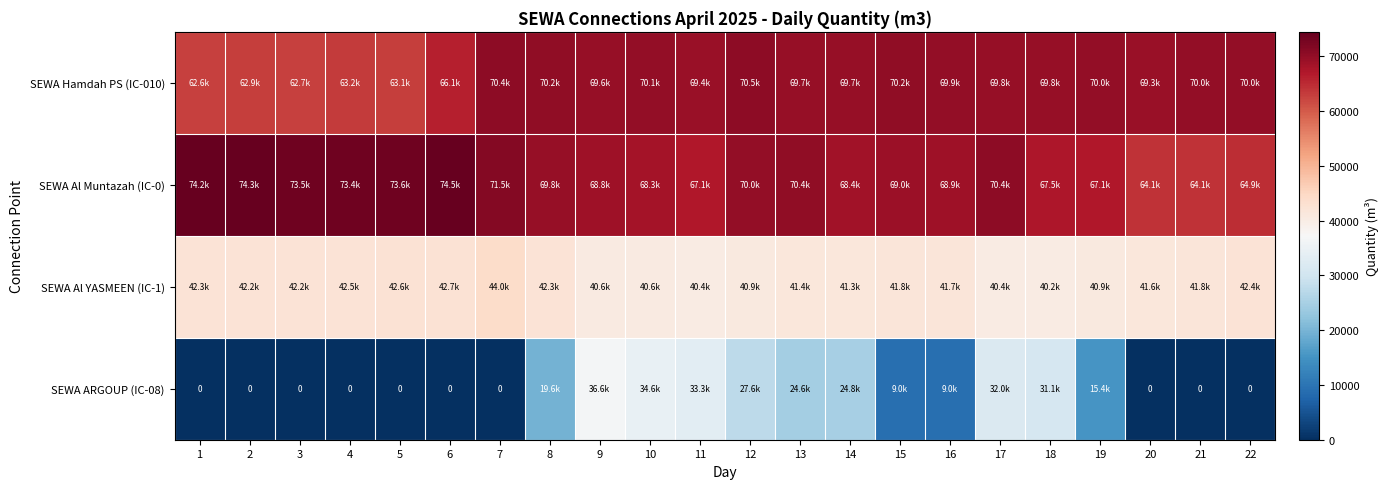

Which series changed the most between 2 and 7?

SEWA Hamdah PS (IC-010)